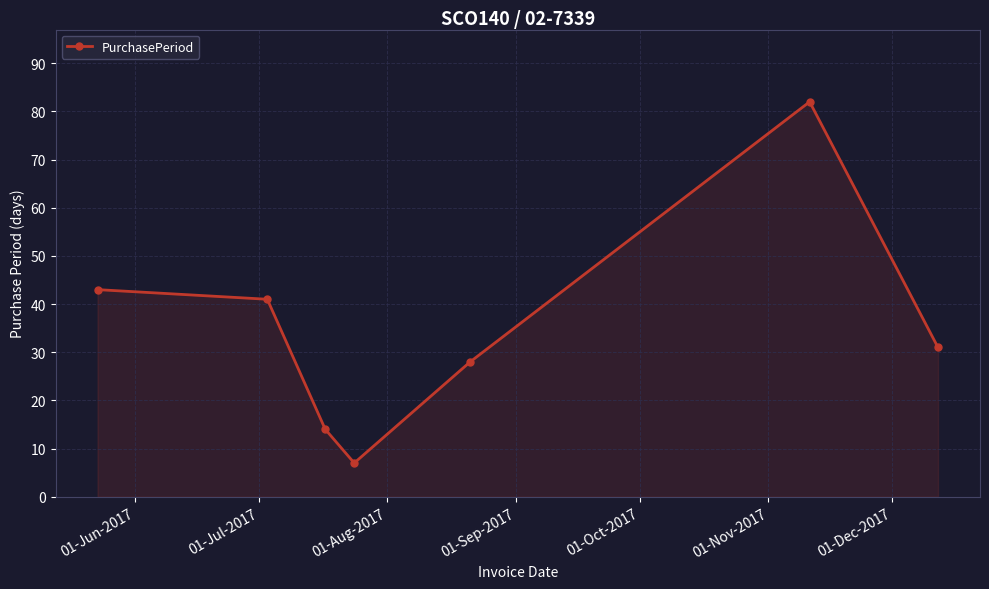

True or false: the data has more than 1 interior local peaks.

False